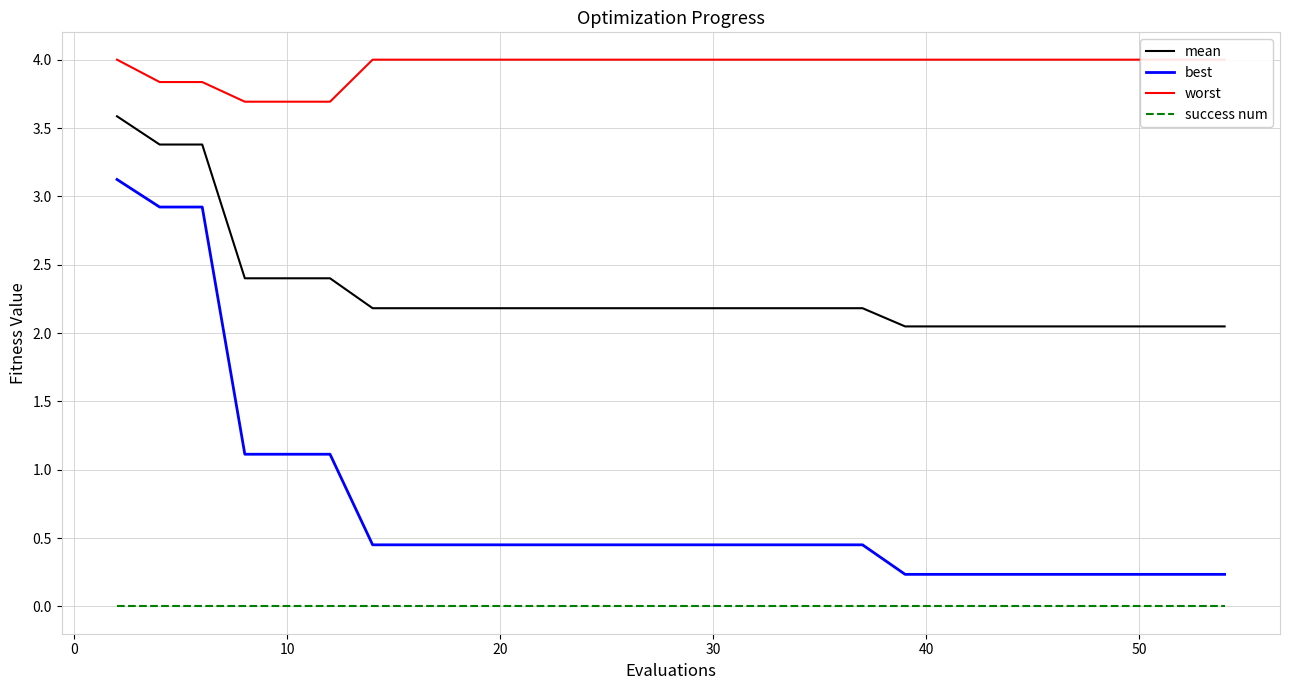

True or false: mean and best cross at least once.

False